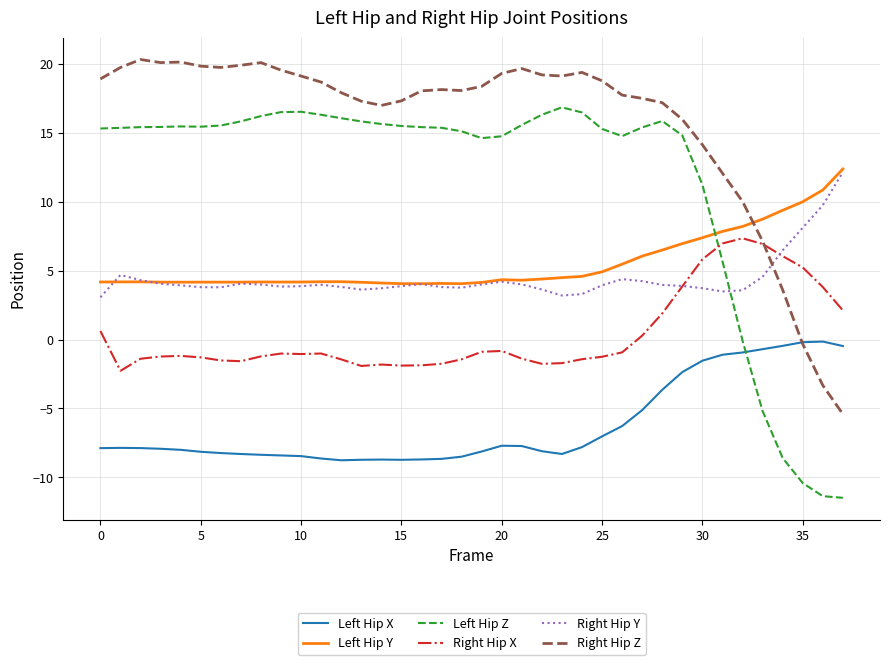

Which series has the largest total across all categories?

Right Hip Z